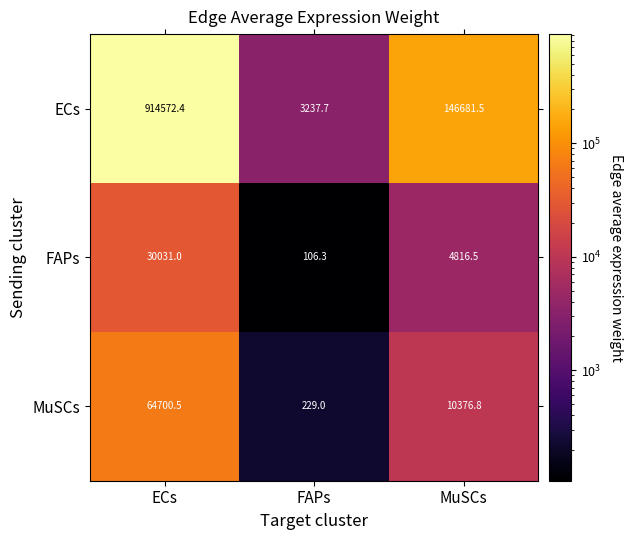

What is the average value of the ECs series?

354830.5